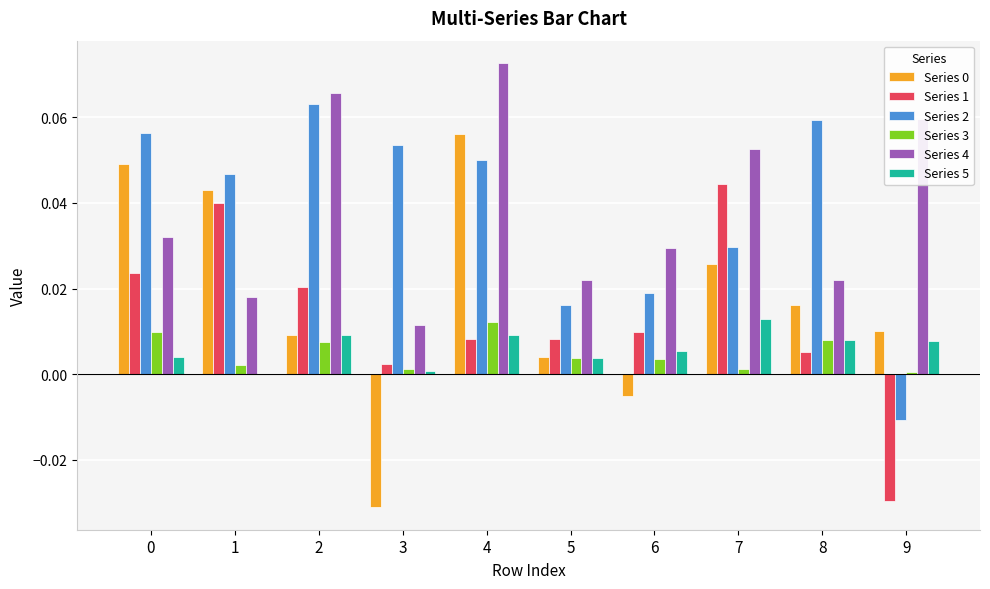

What is the sum of all Series 4 values?

0.4